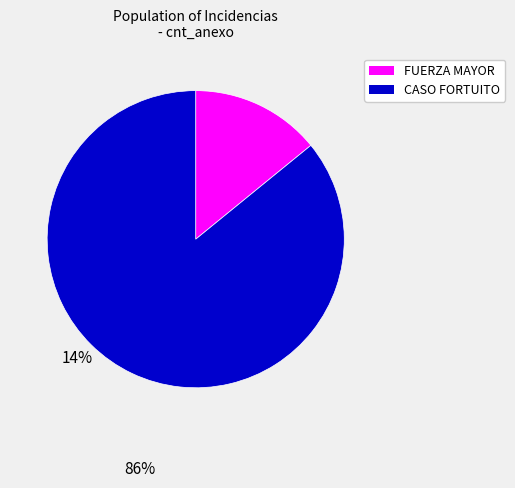

Is there any slice that represents more than half of the pie?

Yes